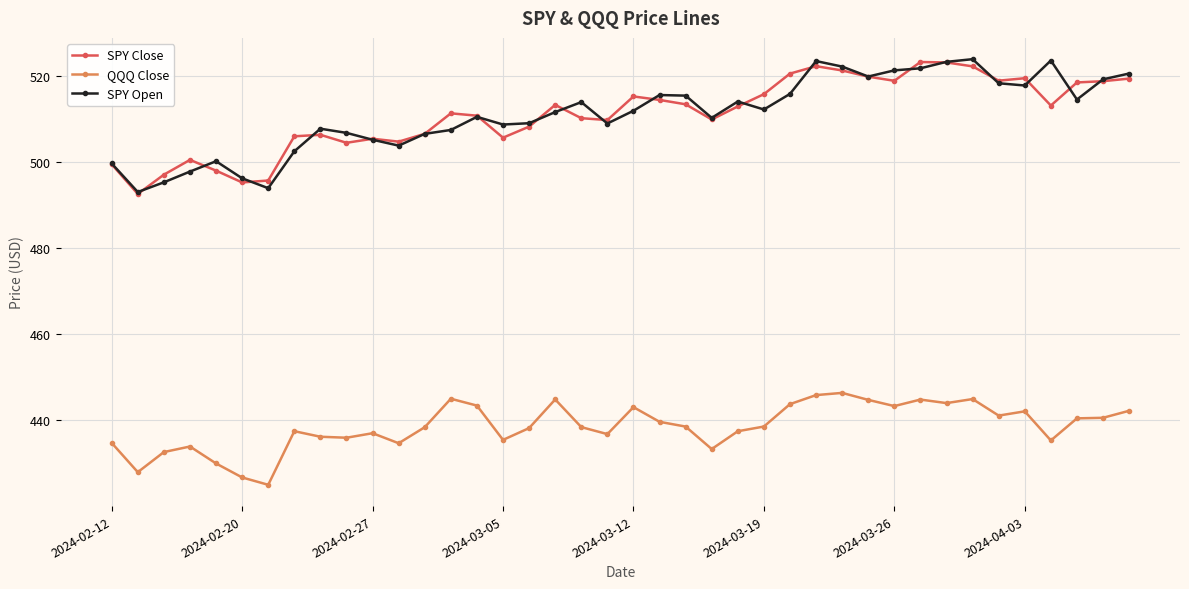

How many lines are shown in the chart?

3